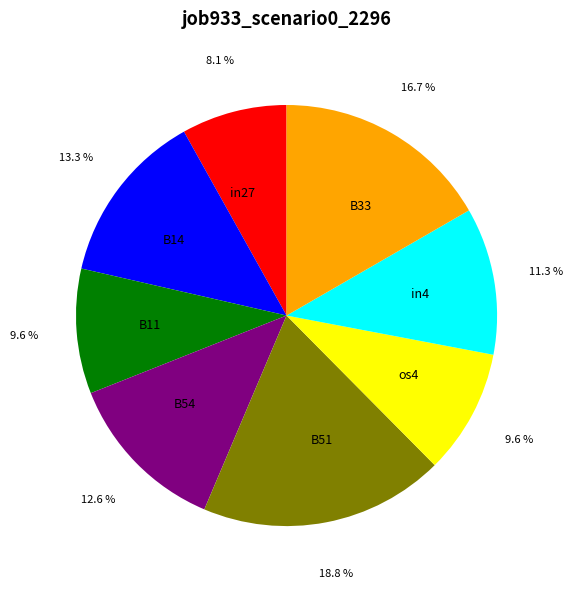

How many slices are in this pie chart?

8